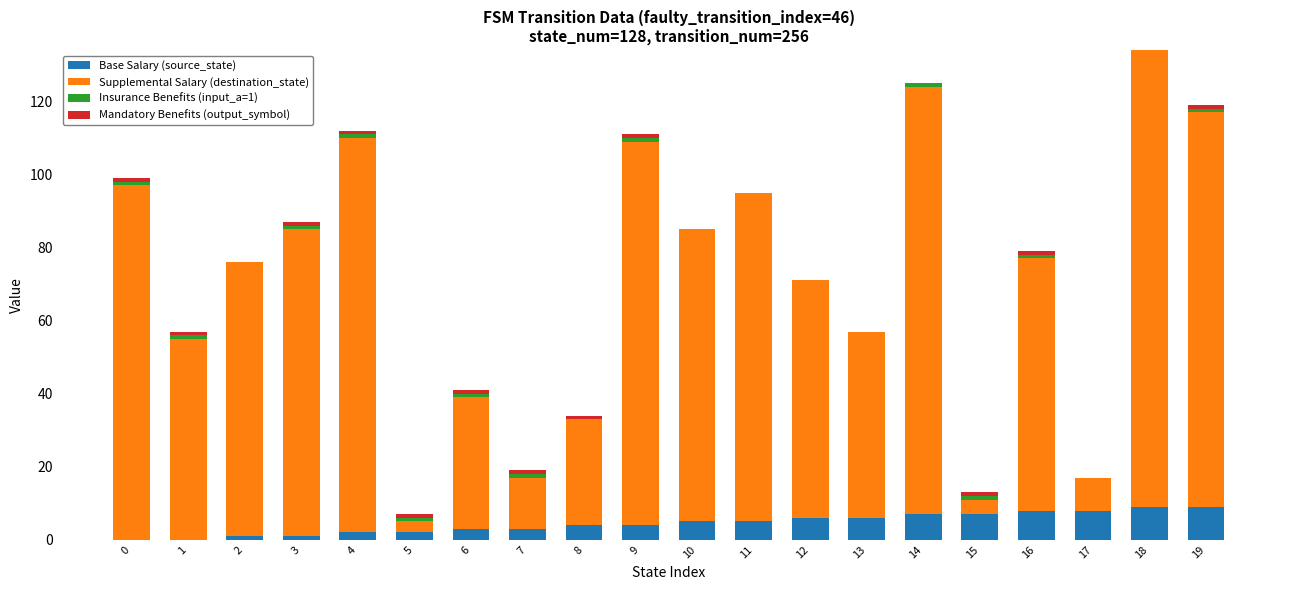

Is it true that Base Salary (source_state) equals 4 at 18?

False